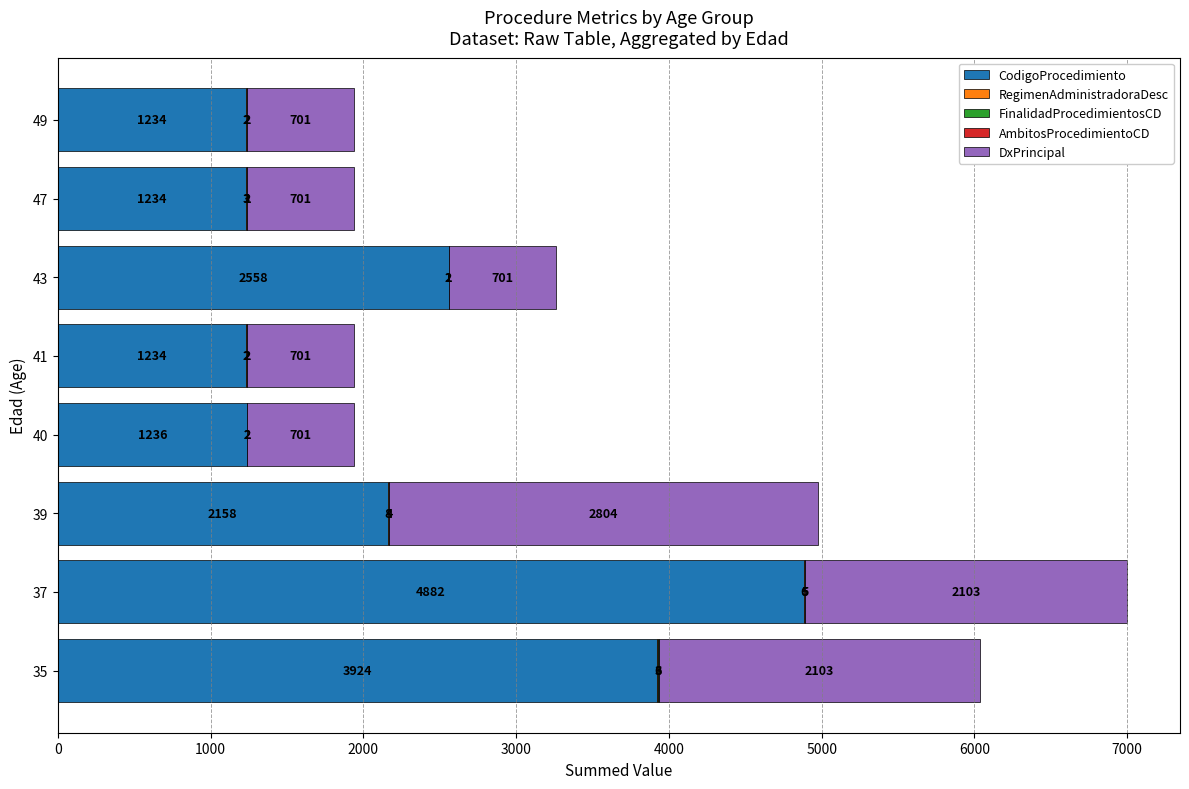

Where is CodigoProcedimiento nearest to the value 3058?

43